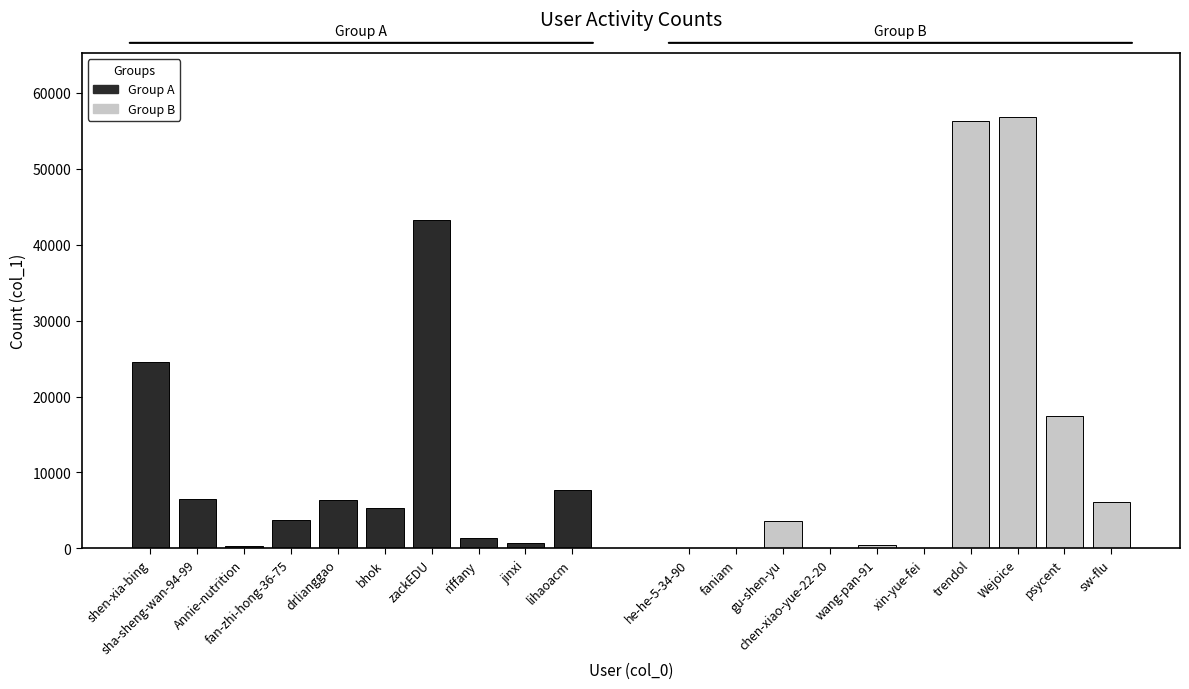

At how many categories does at least one series exceed 49137?

2